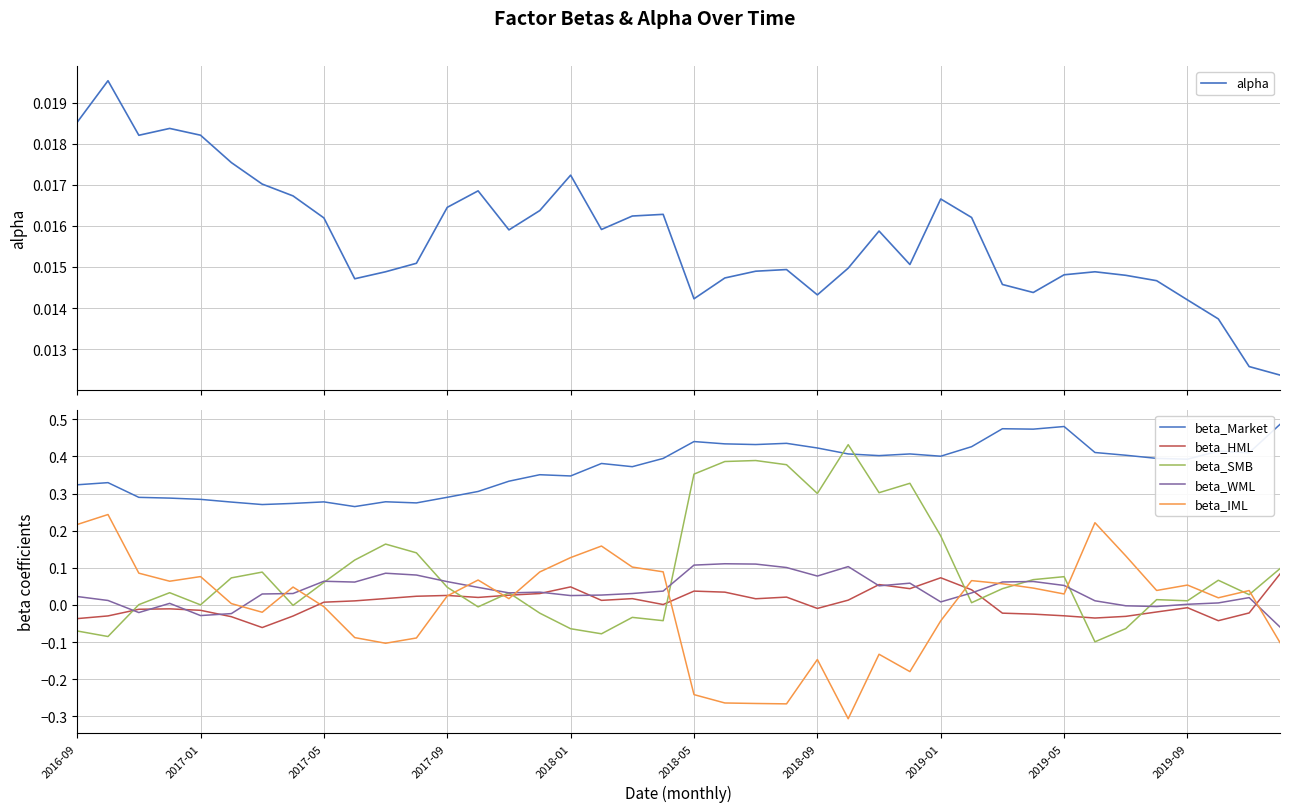

What is the difference between the highest and lowest values at 21?

0.7